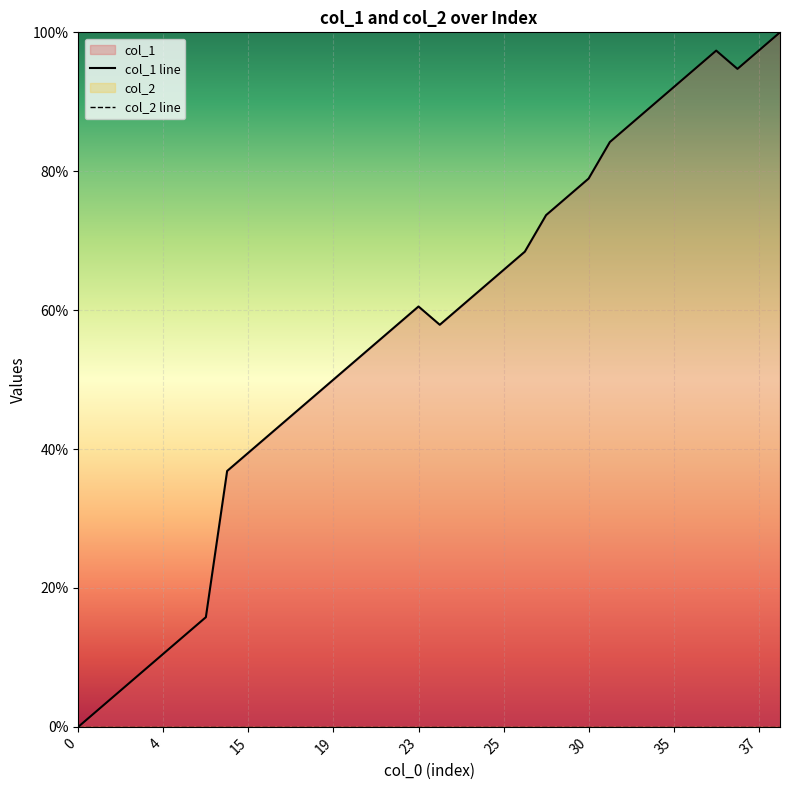

Which series has the largest total across all categories?

col_1 line